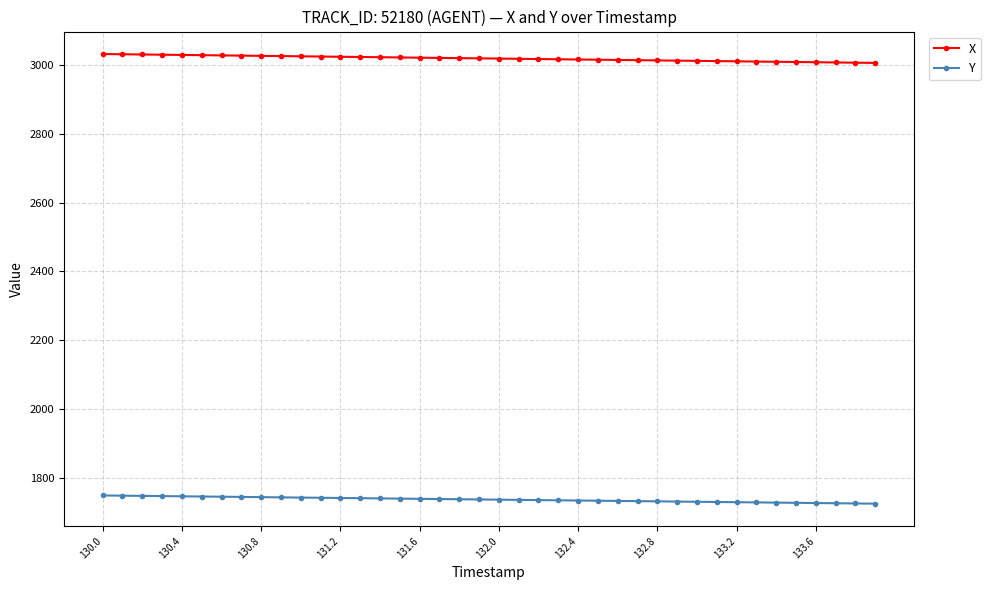

True or false: X and Y cross at least once.

False